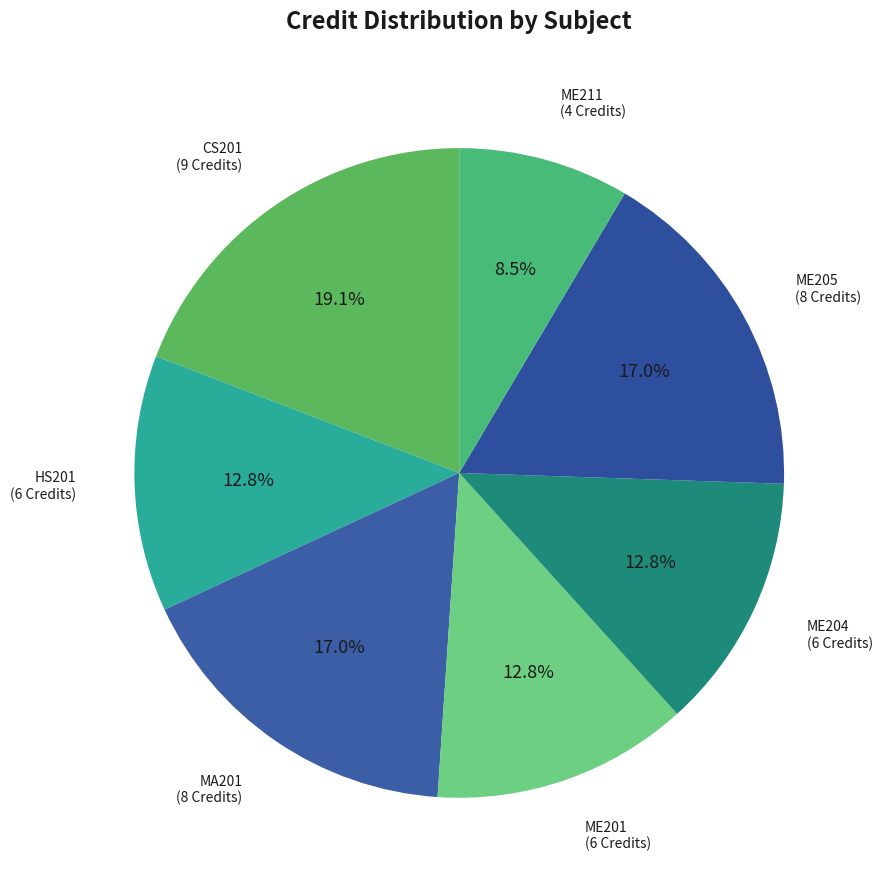

To the nearest percent, what is the difference between the largest and smallest slice percentages?

11%